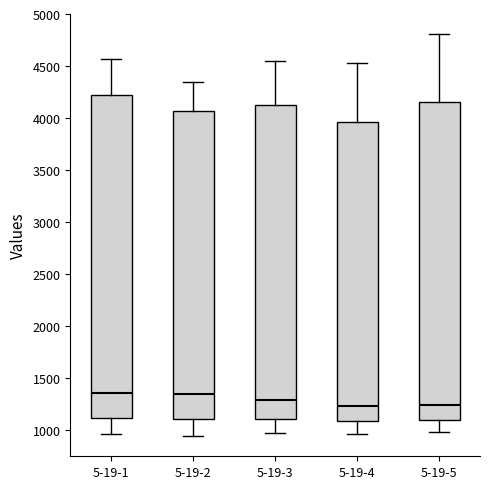

Reading left to right, read every box against the y-axis: the position of its median line, the range the box covers, and the ends of its whiskers. The values are not printed on the chart, so give them approximately, as read against the axis.

5-19-1: median 1350, box 1100 to 4200, whiskers 950 to 4550
5-19-2: median 1350, box 1100 to 4050, whiskers 950 to 4350
5-19-3: median 1300, box 1100 to 4150, whiskers 950 to 4550
5-19-4: median 1250, box 1100 to 3950, whiskers 950 to 4550
5-19-5: median 1250, box 1100 to 4150, whiskers 1000 to 4800